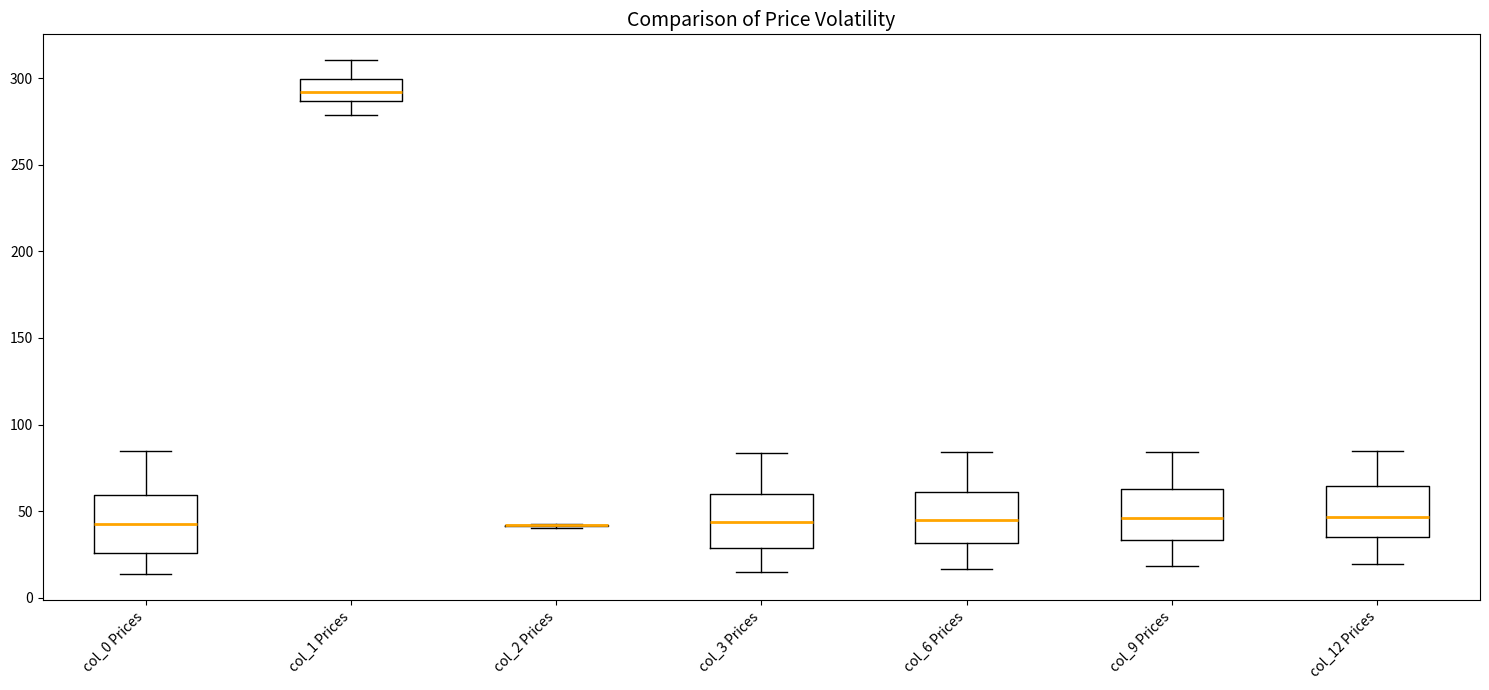

Where is the lower edge of the box for col_1 Prices on the y-axis? The values are not printed on the chart, so give them approximately, as read against the axis.

285